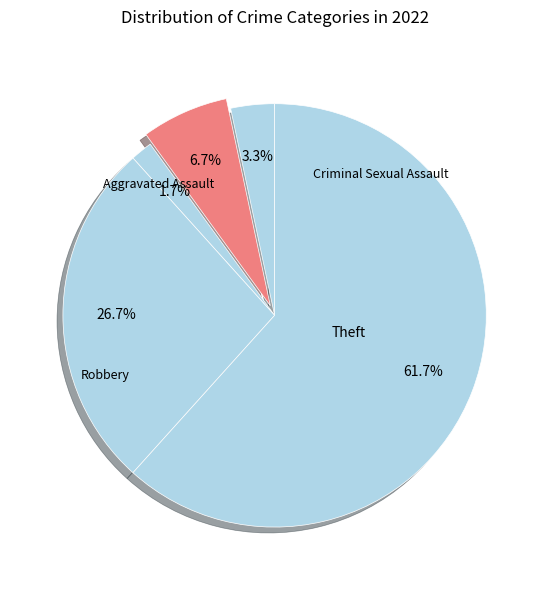

Which slice is the smallest?

Criminal Sexual Assault